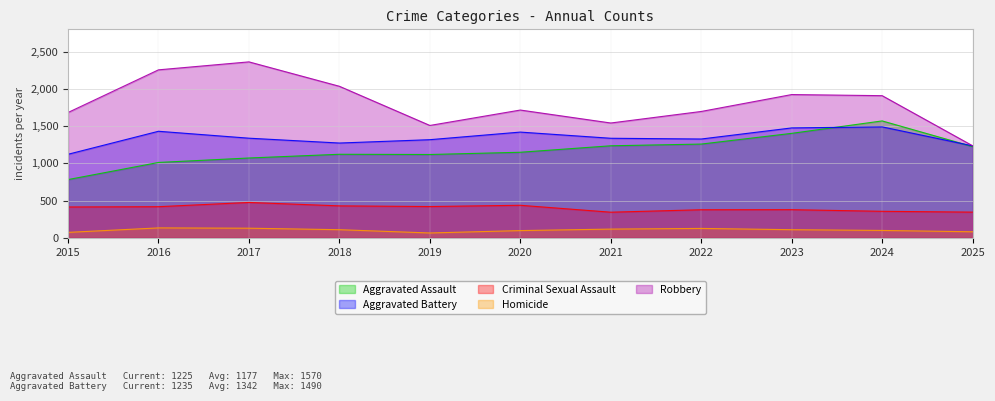

Where is the first local minimum for Homicide?

2019